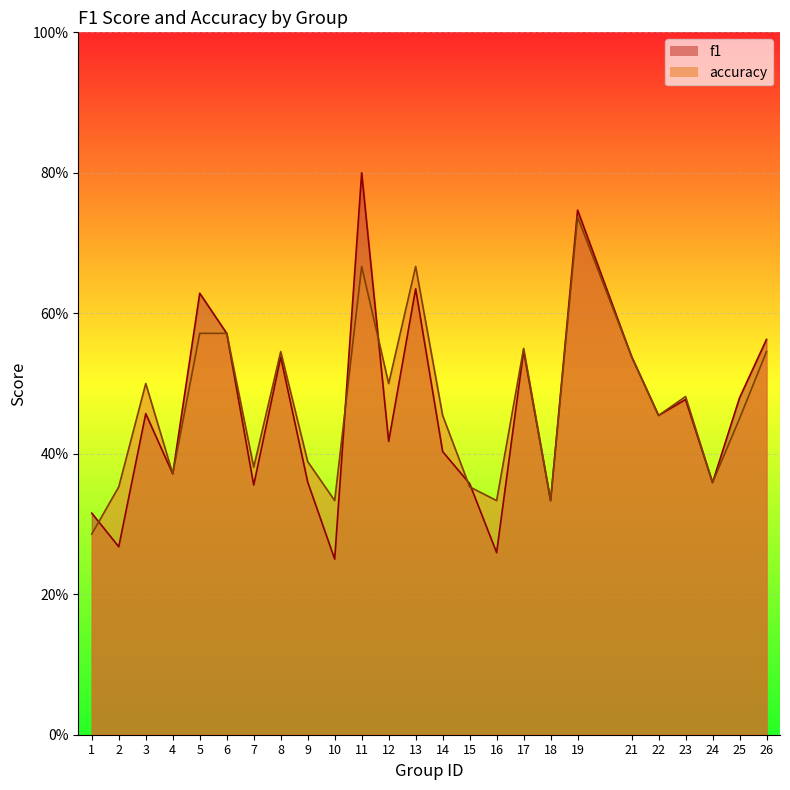

Rank the series by their average value, from highest to lowest.

accuracy, f1